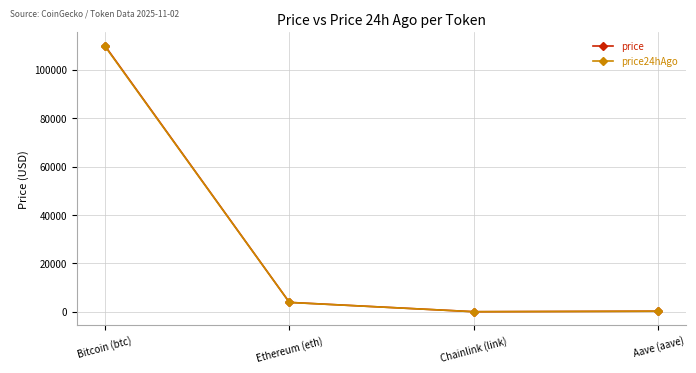

True or false: price24hAgo has a value of 3851.2 at Ethereum (eth).

True